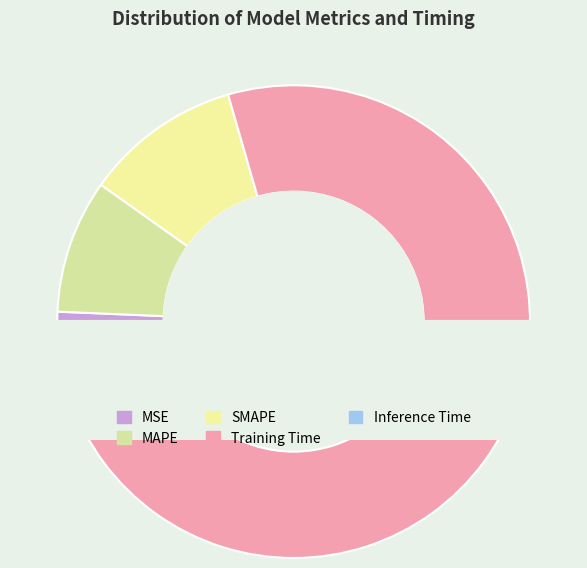

Is it true that Training Time is 79% of the pie?

True